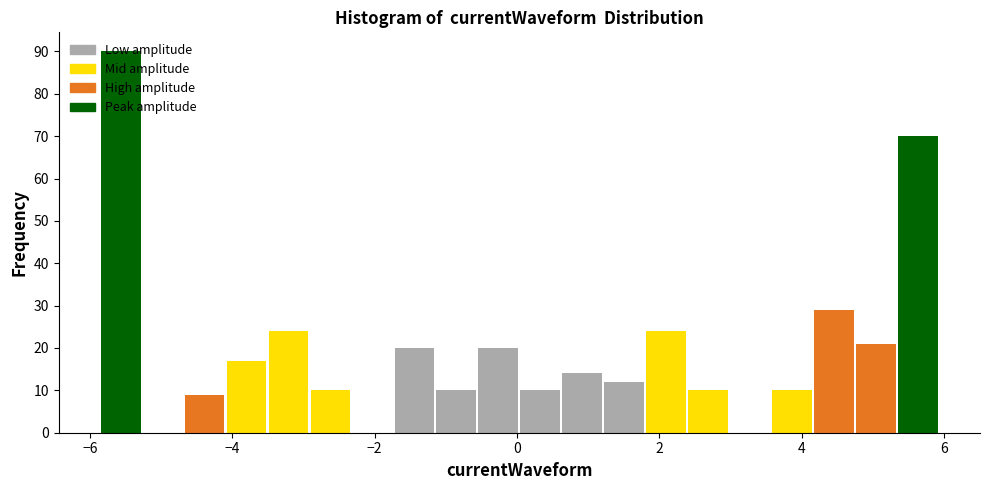

Read against the x-axis, roughly where is the centre of the tallest bar?

-5.6